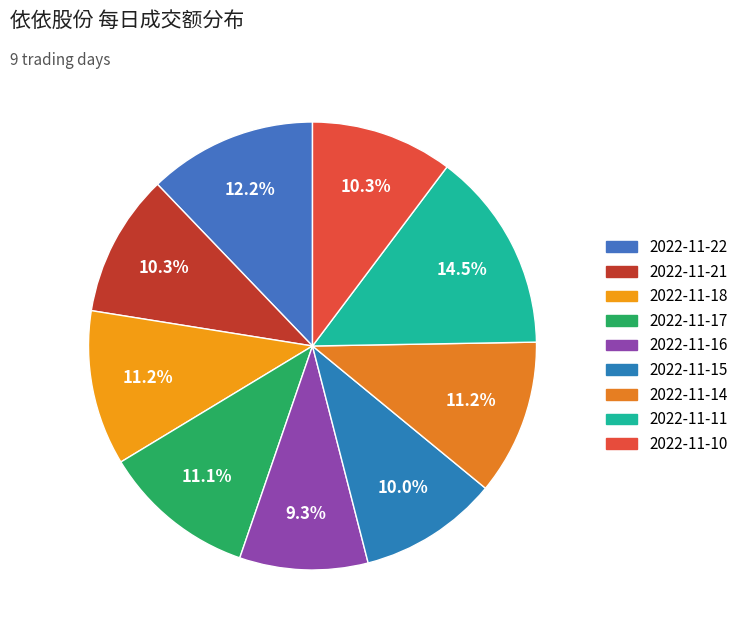

Is it true that 2022-11-10 is 10% of the pie?

True